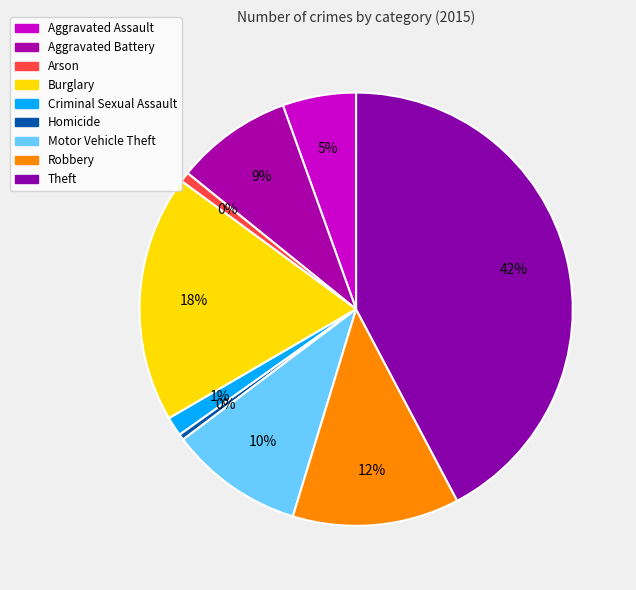

To the nearest percent, what is the difference between the largest and smallest slice percentages?

42%